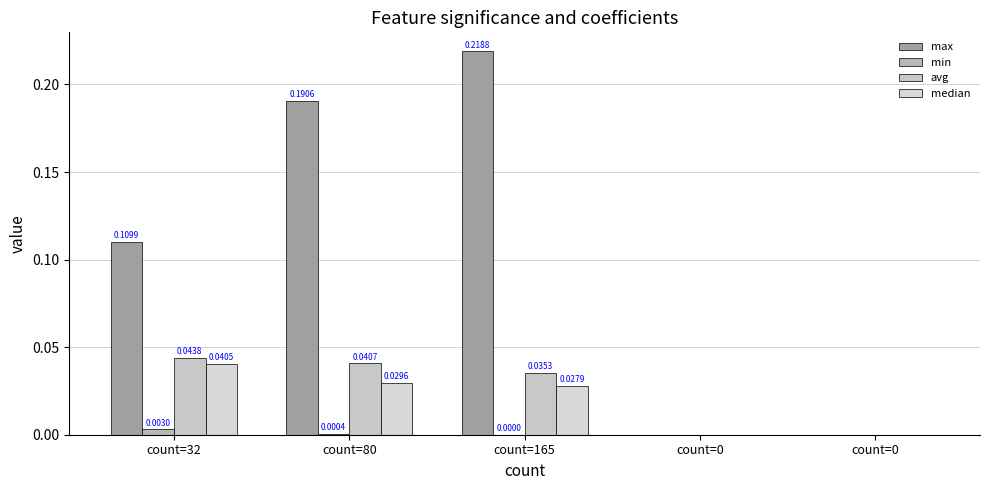

Reading left to right, what are all the values shown in this chart?

max: 0.1	0.2	0.2	0.0	0.0
min: 0.0	0.0	0.0	0.0	0.0
avg: 0.0	0.0	0.0	0.0	0.0
median: 0.0	0.0	0.0	0.0	0.0